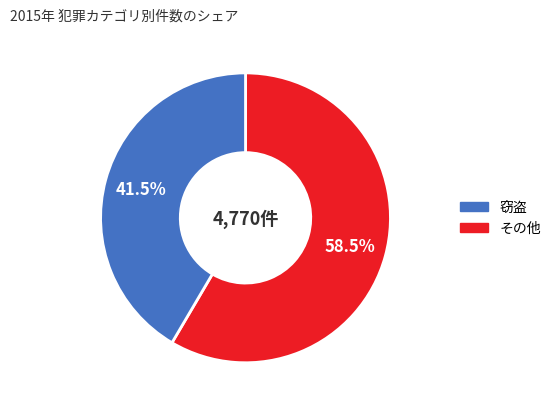

How many slices are in this pie chart?

2